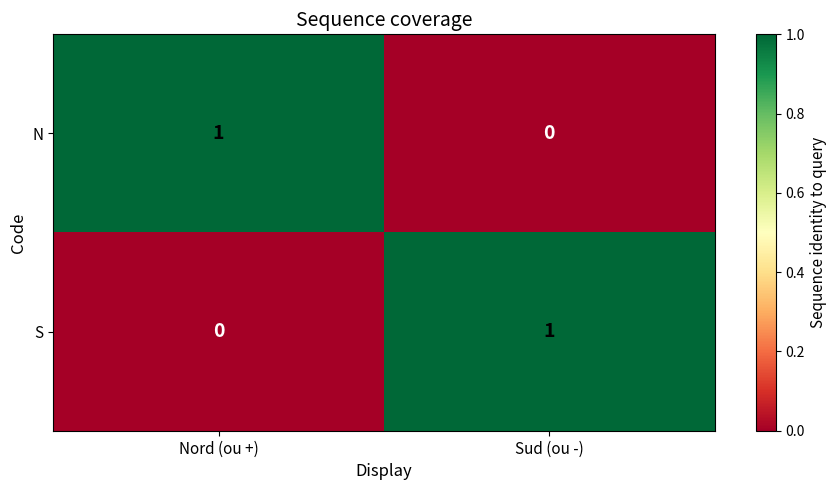

At which label does S reach its peak?

Sud (ou -)